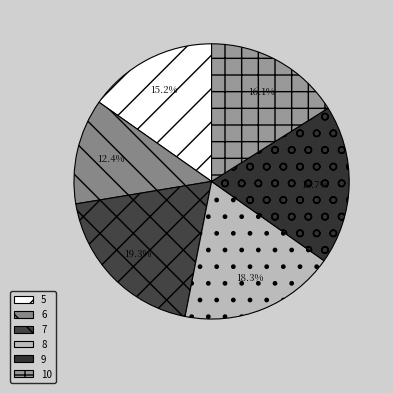

What percentage do 6 and 9 together represent?

31.1%